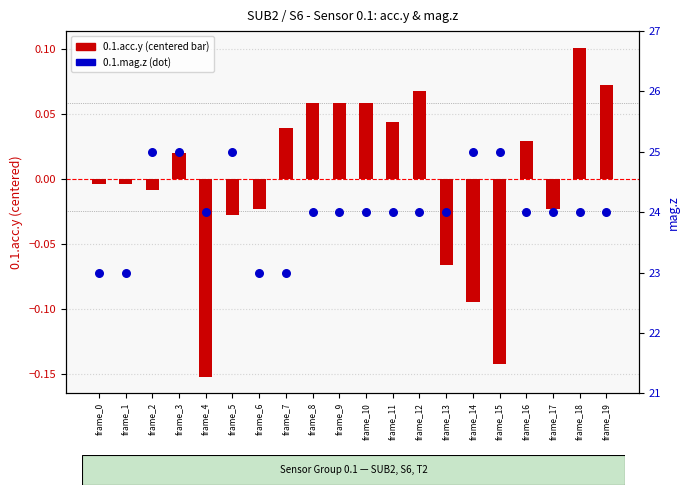

Is the value of 0.1.acc.y (centered) at frame_6 greater than the value of 0.1.mag.z at frame_10?

No